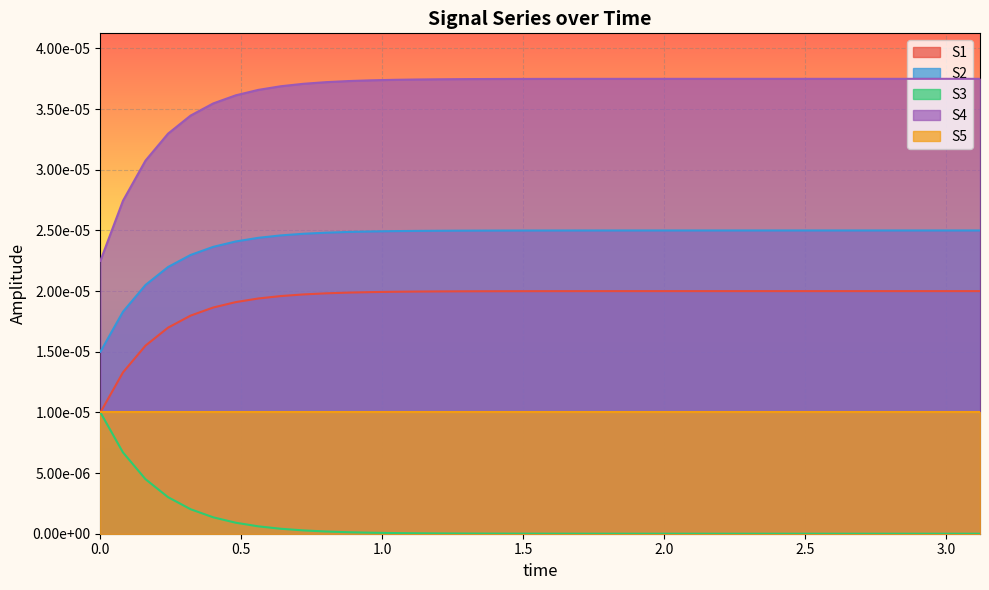

What are all the series names shown in the legend?

S1, S2, S3, S4, S5